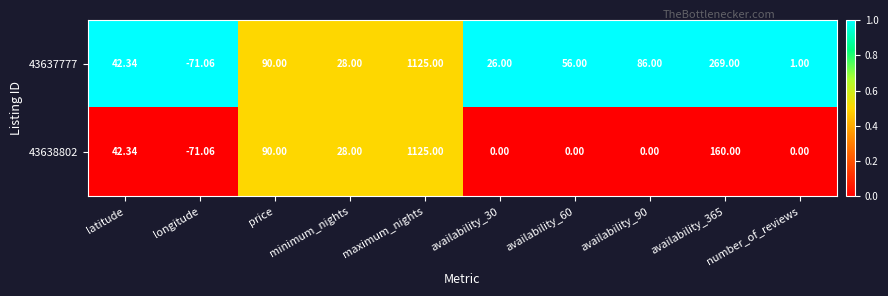

Rank the series at availability_30 from highest to lowest value.

43637777, 43638802